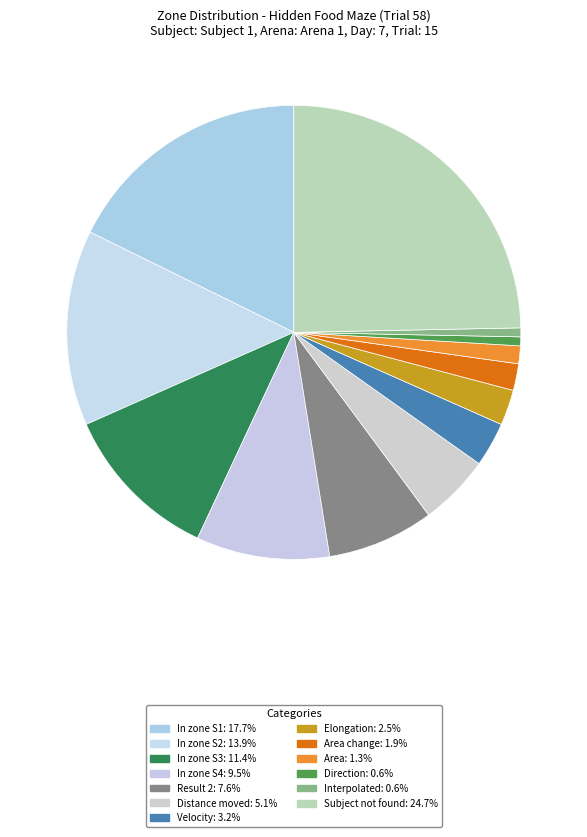

How many slices are in this pie chart?

13